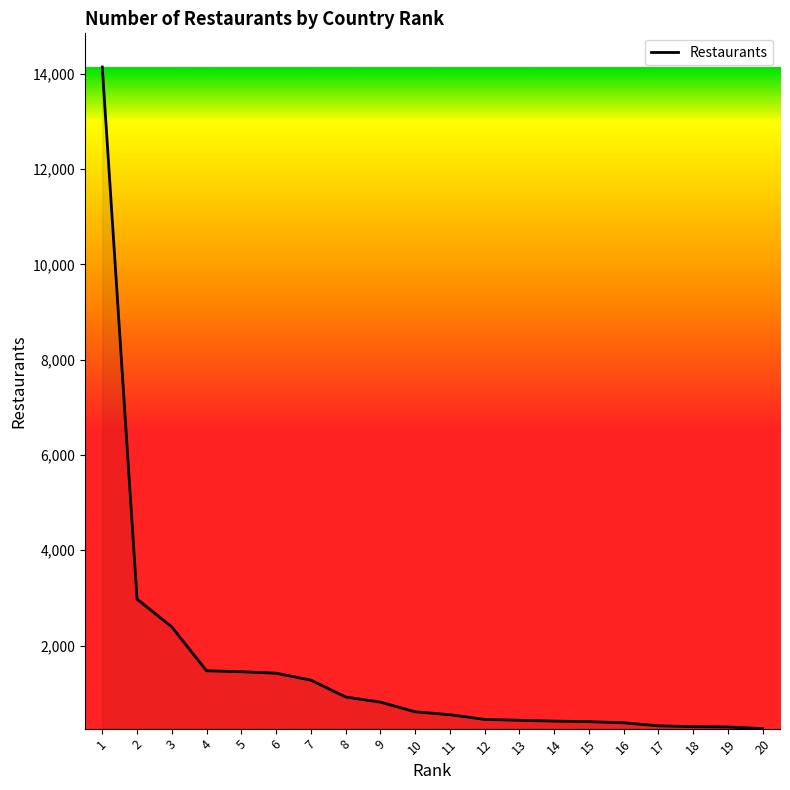

How many lines are shown in the chart?

1